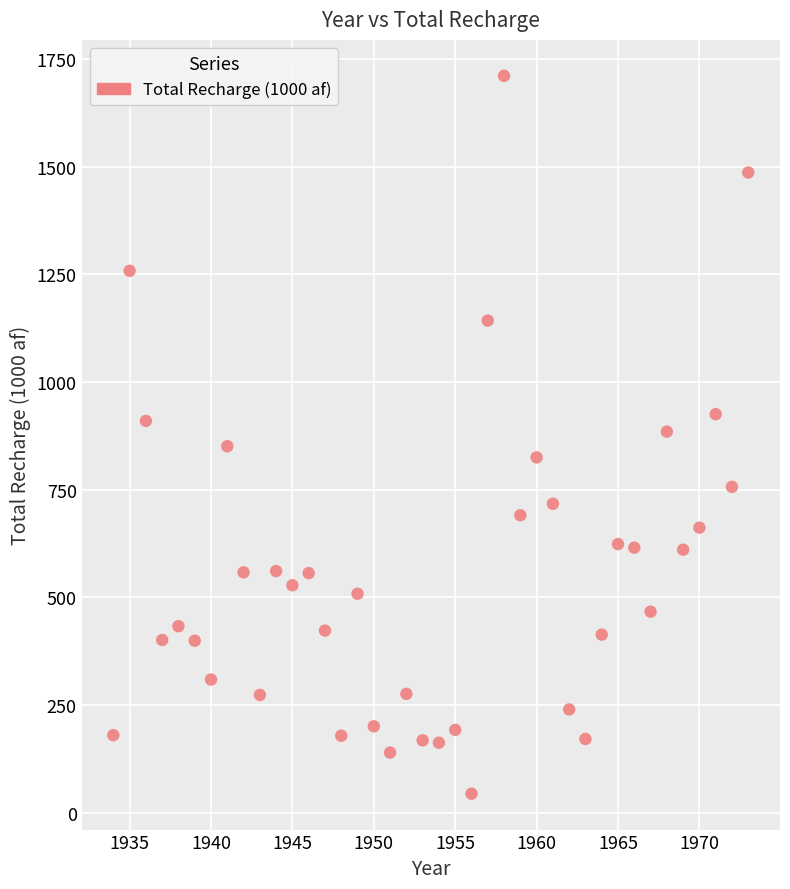

What is the range of Y values (max minus min)?

1667.5